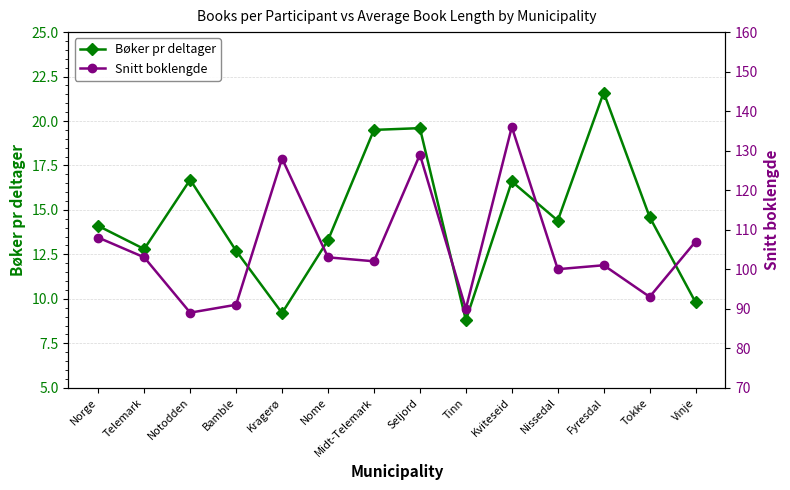

True or false: Bøker pr deltager and Snitt boklengde intersect in this chart.

False